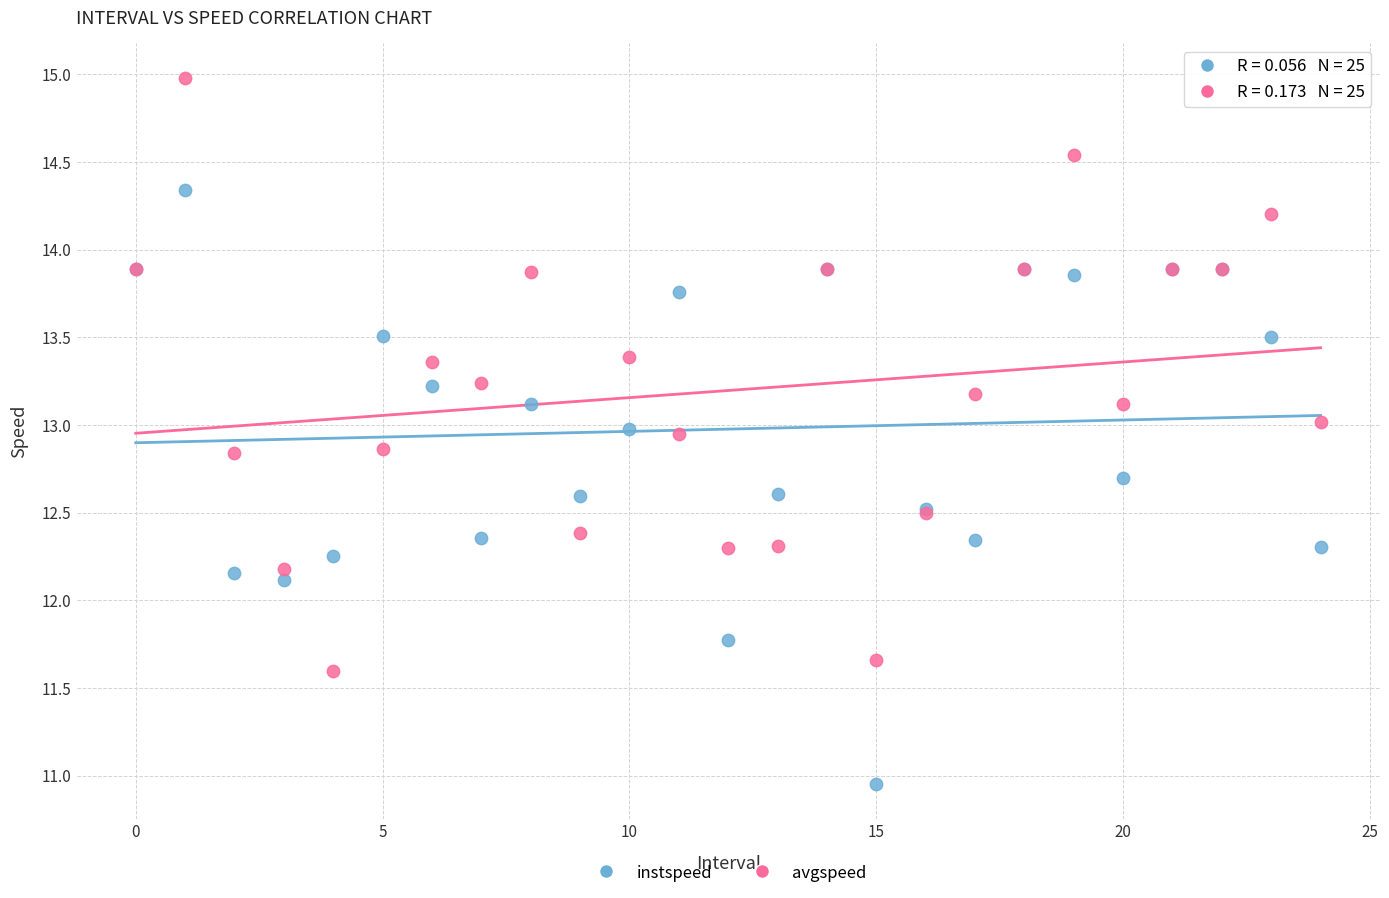

What are all the series names shown in the legend?

instspeed, avgspeed